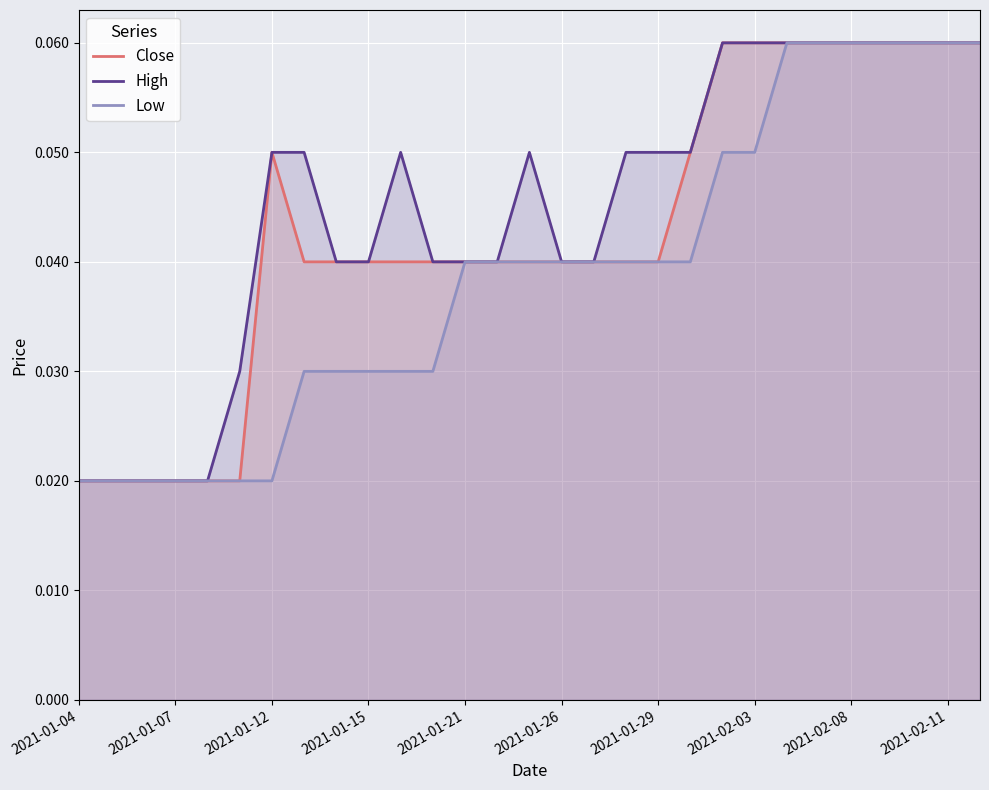

Count the number of data series in this chart.

3